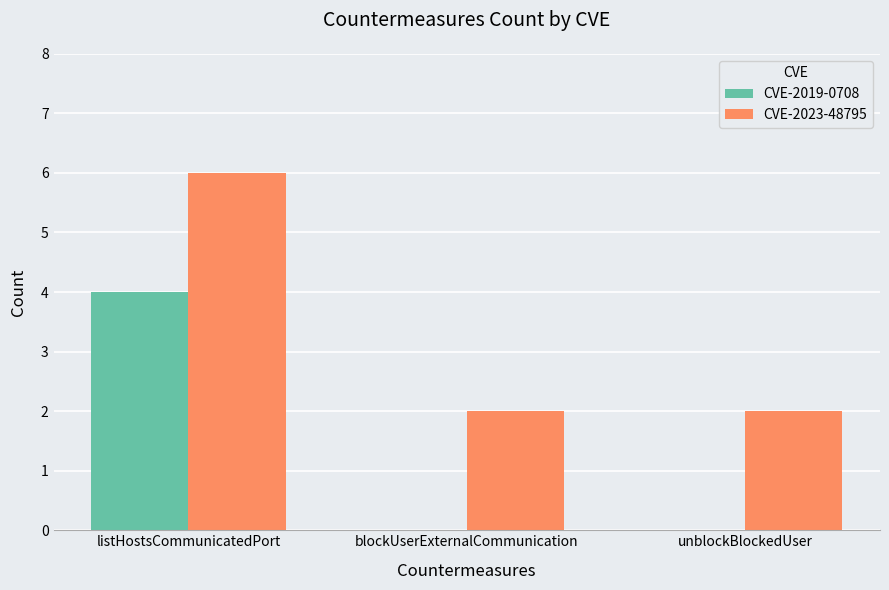

At which category is the sum across all series the highest?

listHostsCommunicatedPort